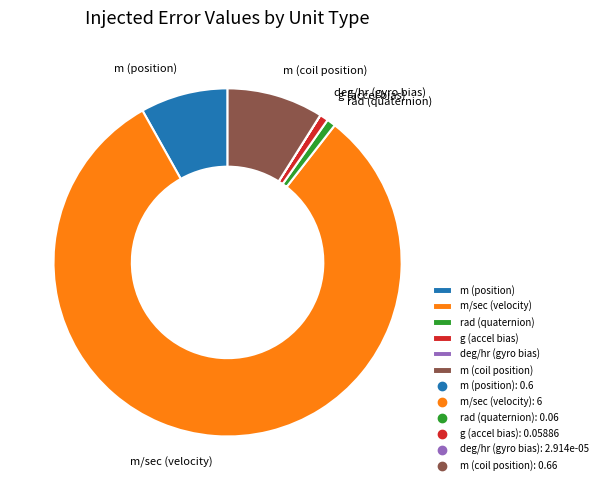

Which category has the biggest portion of the pie?

m/sec (velocity)